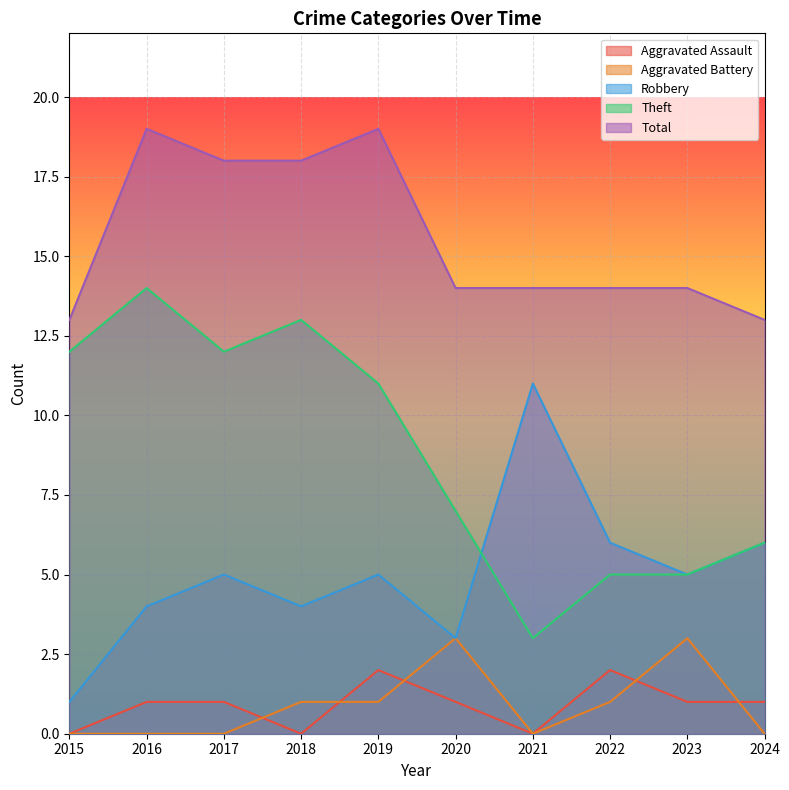

Which category has the lowest value in the Aggravated Battery series?

2015